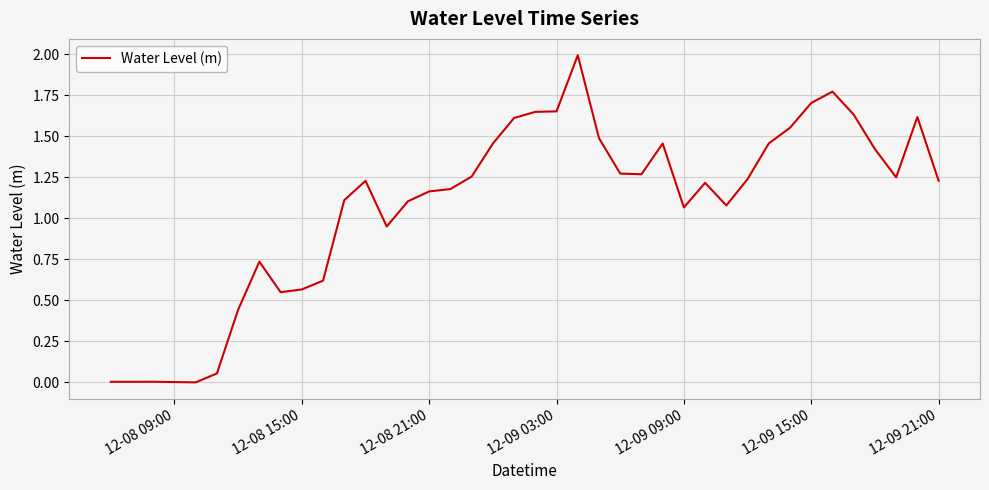

What is the difference between the maximum and minimum values?

2.0